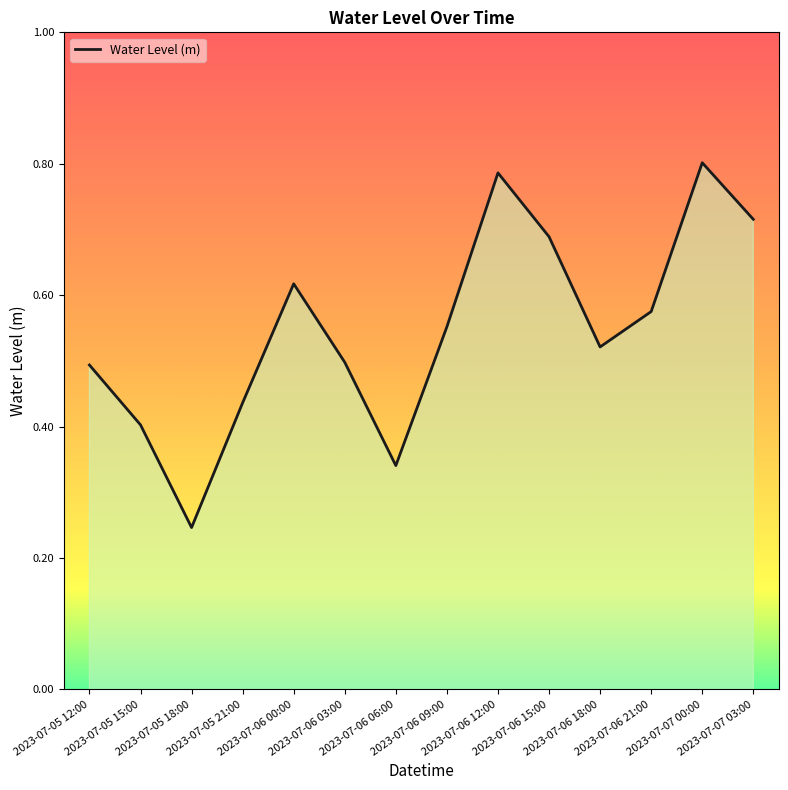

Is this an area chart (filled region under the line)?

No